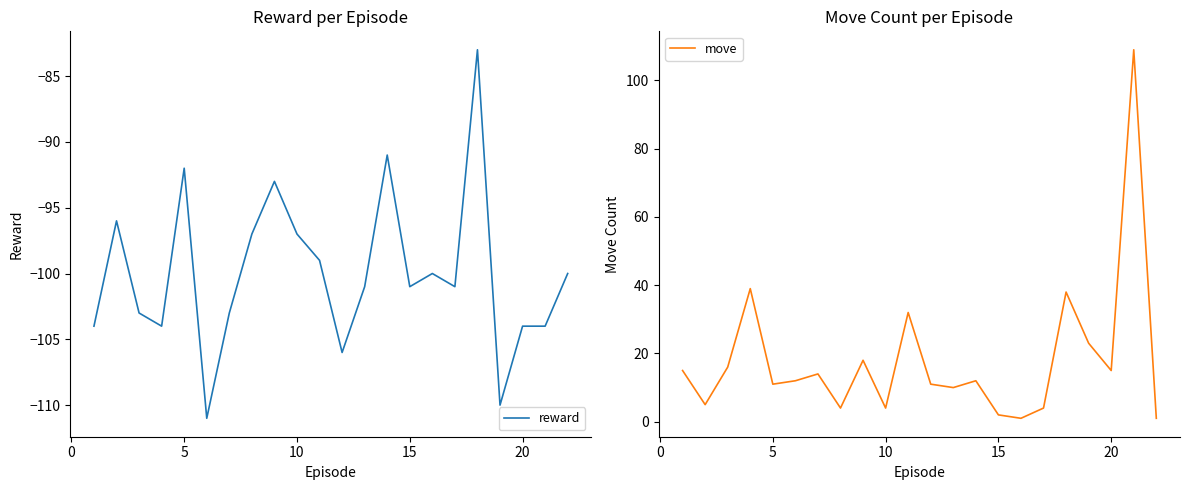

How many data points in move are less than 12?

10